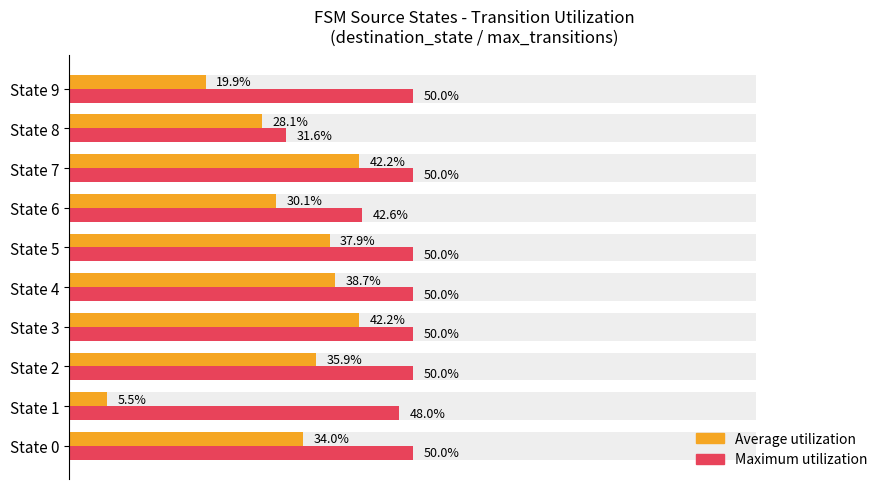

What is the lowest value of the Maximum utilization (destination_state/256) series?

31.6